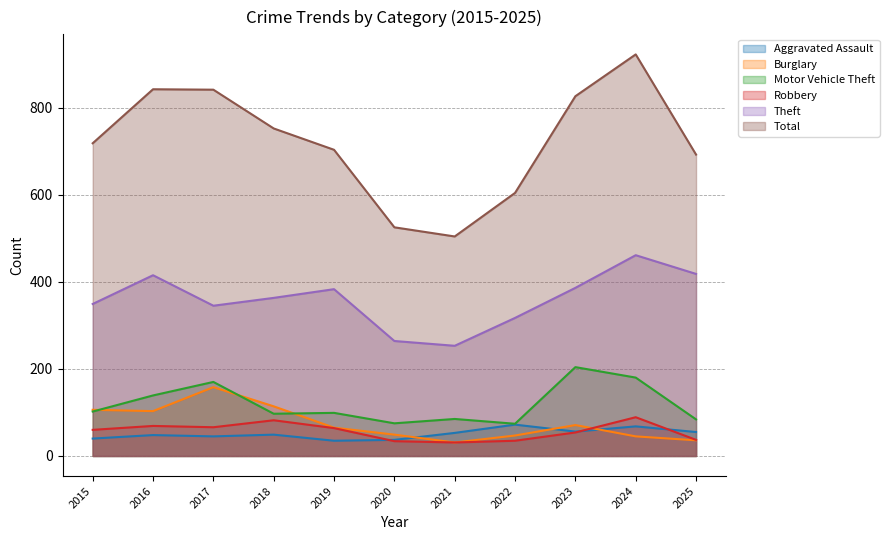

Rank the categories by Burglary value from highest to lowest.

2017, 2018, 2015, 2016, 2023, 2019, 2020, 2022, 2024, 2025, 2021